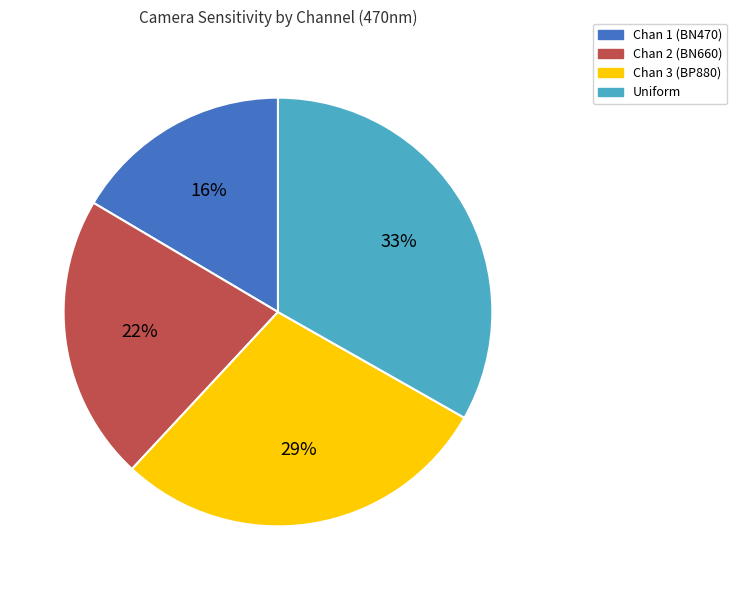

Combined, do Chan 3 and Chan 2 account for over 50%?

Yes